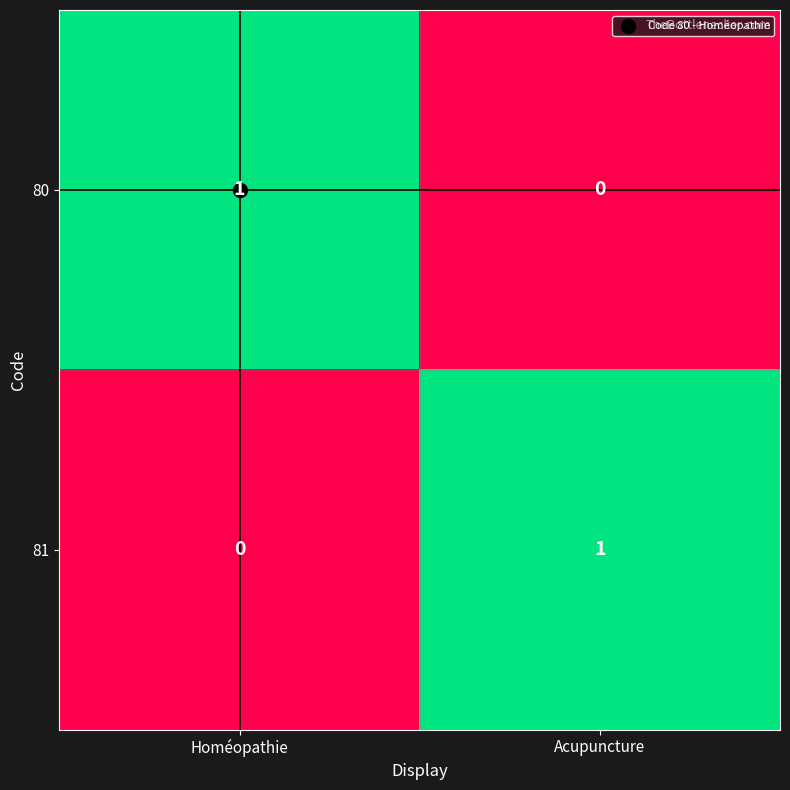

Is the value of 80 at Acupuncture greater than the value of 81 at Acupuncture?

No